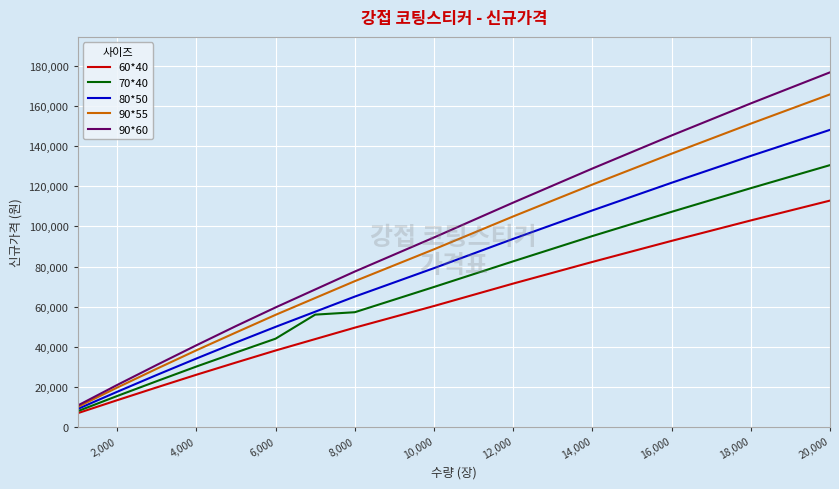

Rank the series by their maximum value, from lowest to highest.

60*40, 70*40, 80*50, 90*55, 90*60